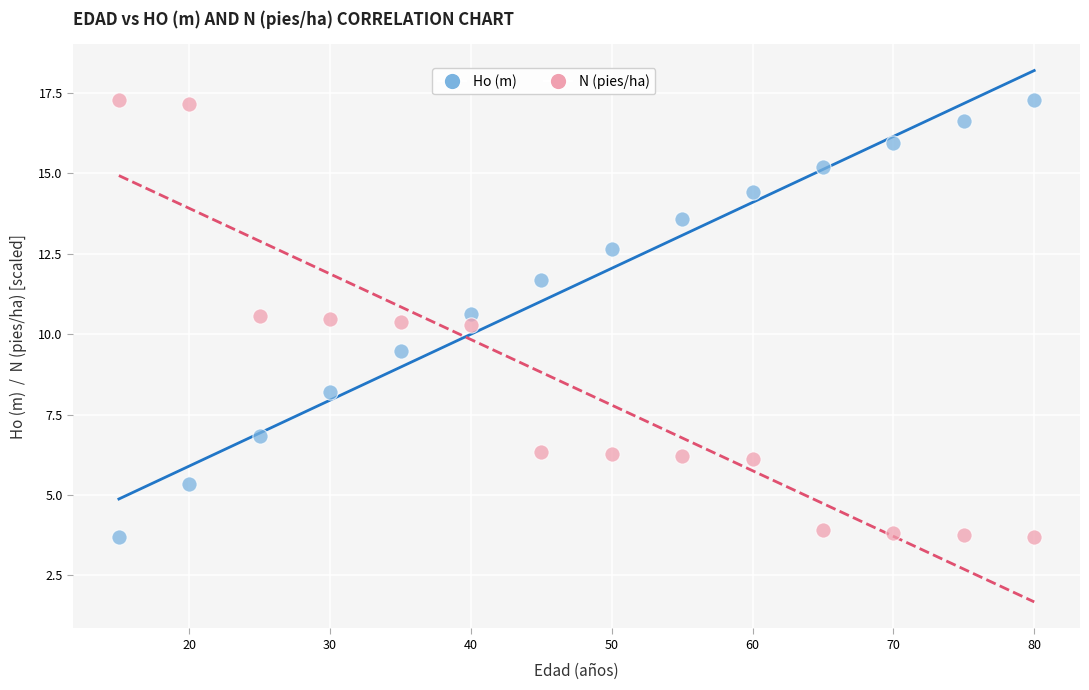

Across all data points, what is the range of Y values (max minus min)?

13.6